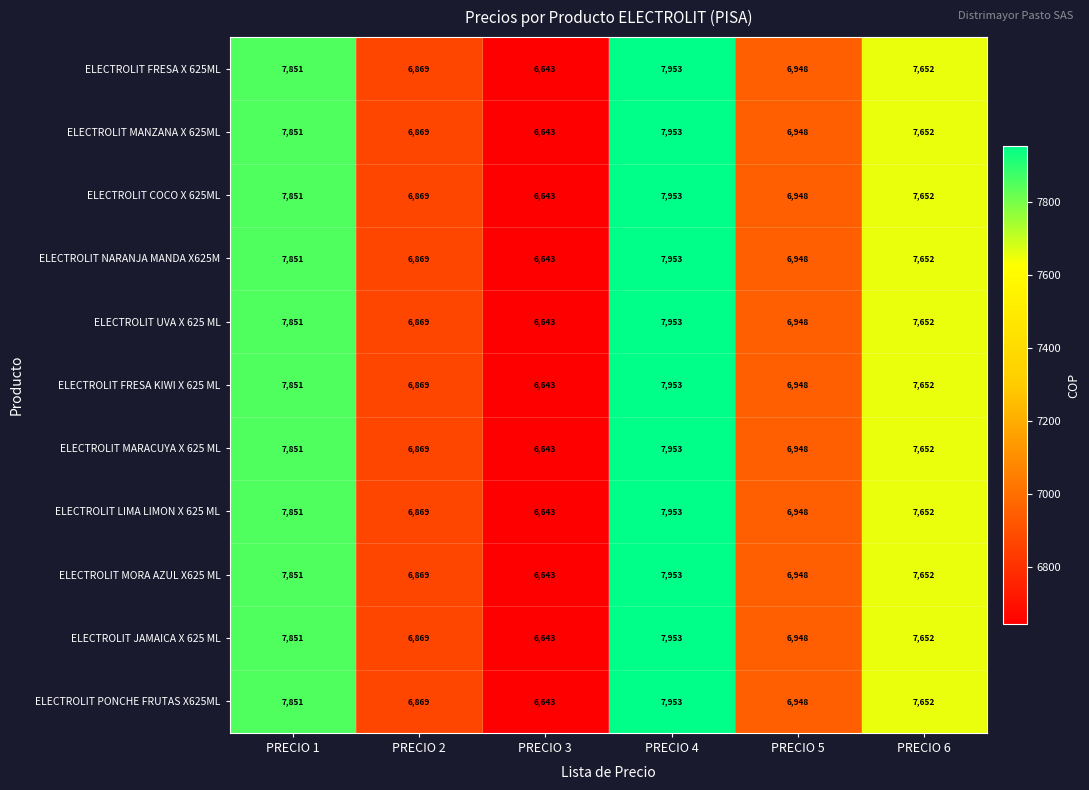

The value of ELECTROLIT UVA X 625 ML at PRECIO 5 is 3285. True or false?

False